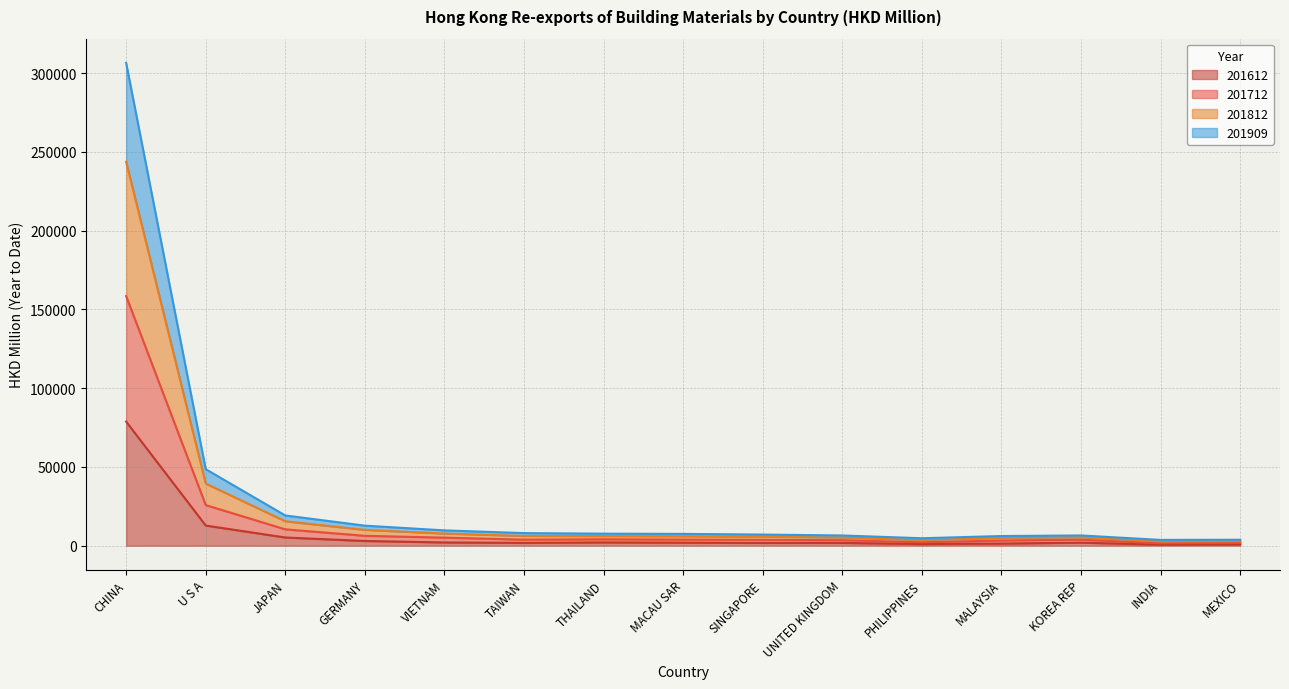

At which label does 201612 reach its peak?

CHINA